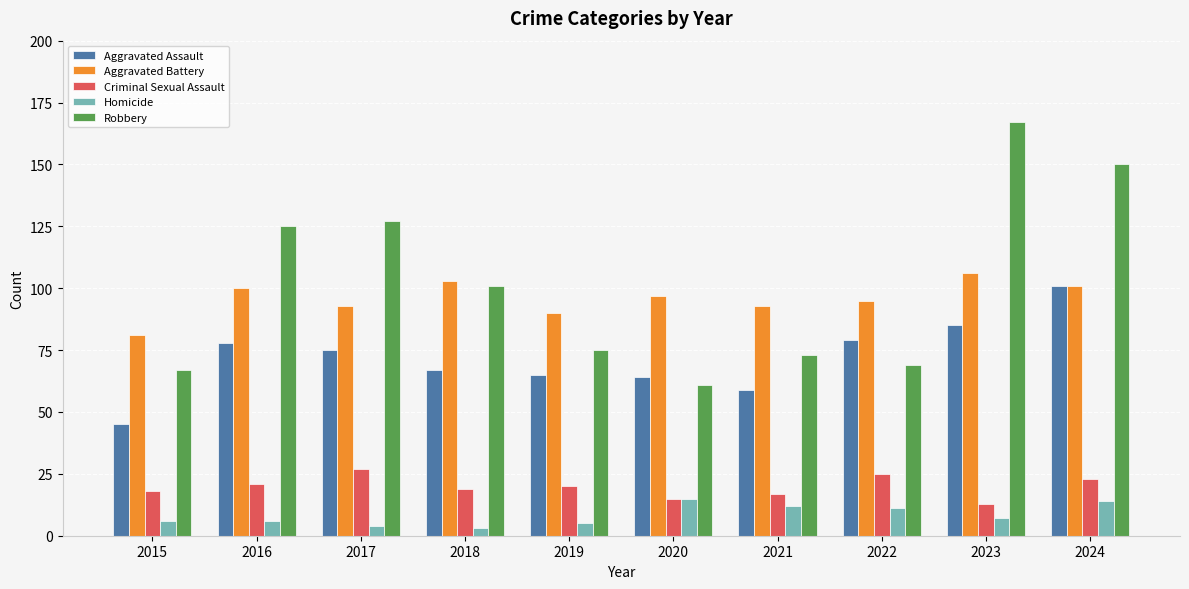

Reading left to right, extract all data points from this chart.

Aggravated Assault: 2015=45	2016=78	2017=75	2018=67	2019=65	2020=64	2021=59	2022=79	2023=85	2024=101
Aggravated Battery: 2015=81	2016=100	2017=93	2018=103	2019=90	2020=97	2021=93	2022=95	2023=106	2024=101
Criminal Sexual Assault: 2015=18	2016=21	2017=27	2018=19	2019=20	2020=15	2021=17	2022=25	2023=13	2024=23
Homicide: 2015=6	2016=6	2017=4	2018=3	2019=5	2020=15	2021=12	2022=11	2023=7	2024=14
Robbery: 2015=67	2016=125	2017=127	2018=101	2019=75	2020=61	2021=73	2022=69	2023=167	2024=150